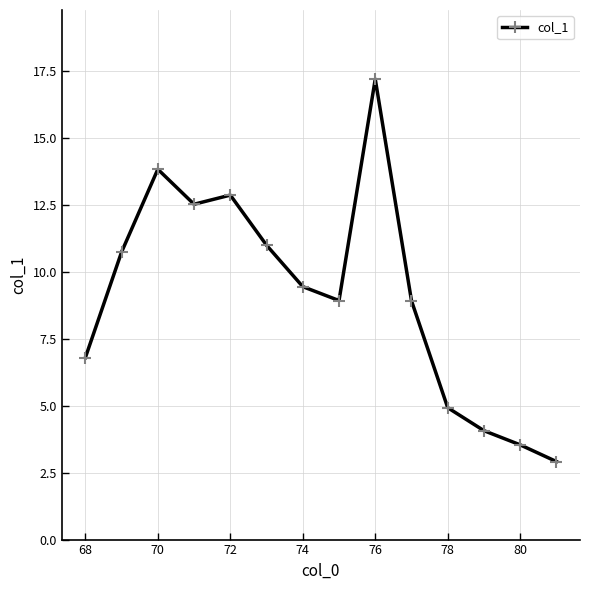

What is the smallest value displayed?

2.9